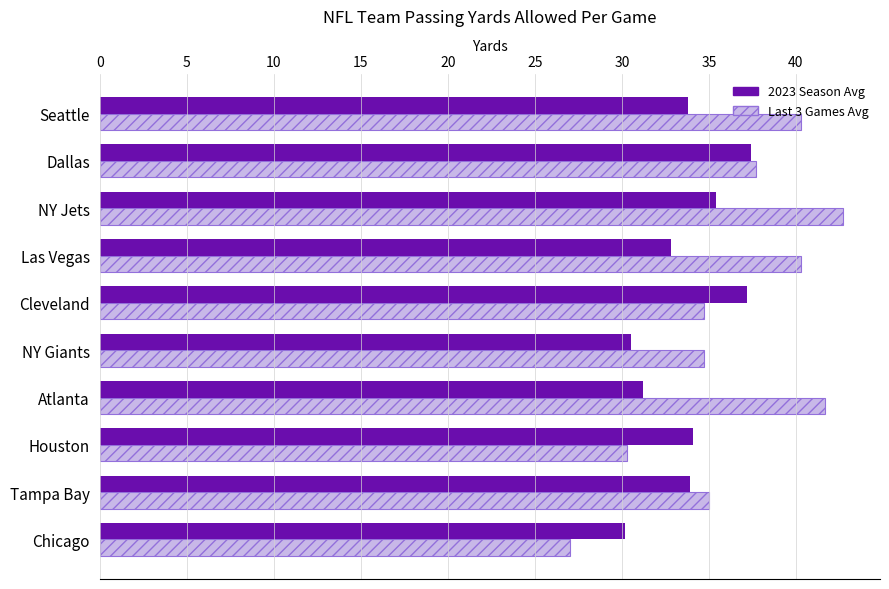

At which category does the chart reach its minimum across all series?

Chicago